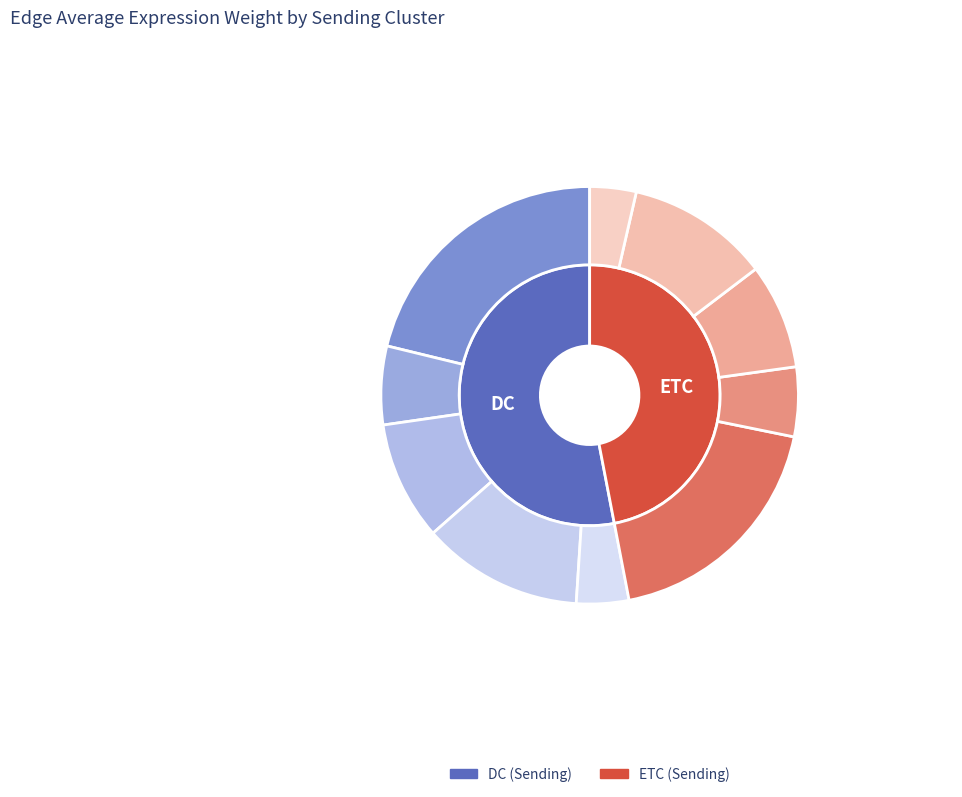

Do CAF and TIL together represent more than half of the pie?

No